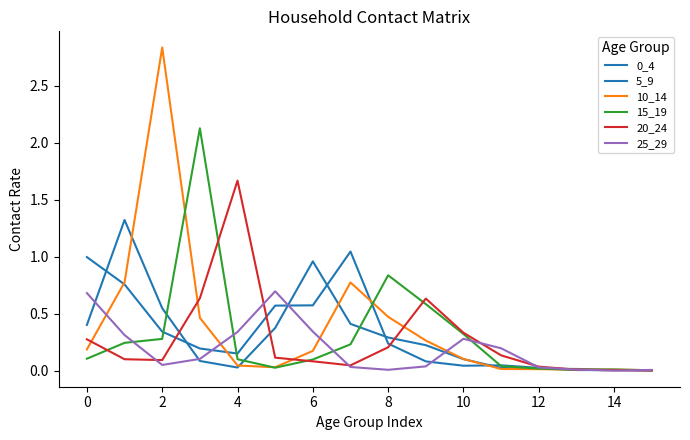

In 0_4, how many points are higher than both neighbors (excluding endpoints)?

2